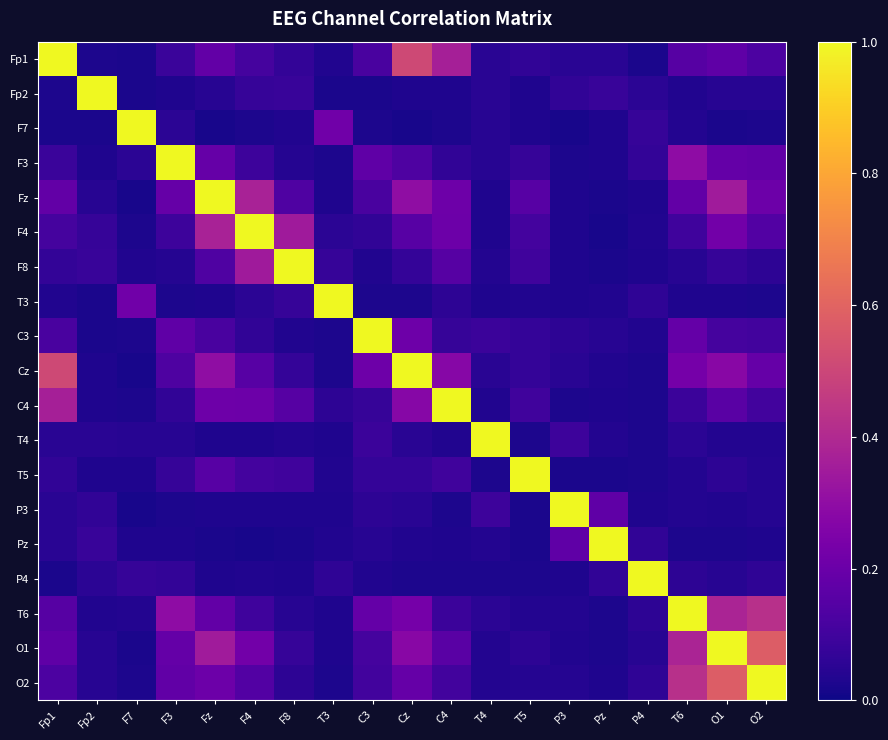

Count the number of categories in the chart.

19